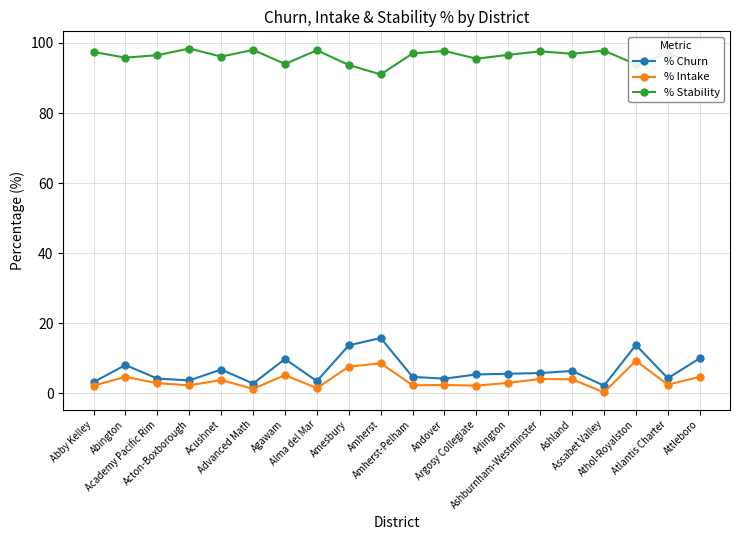

True or false: % Churn has more than 0 interior local peaks.

True